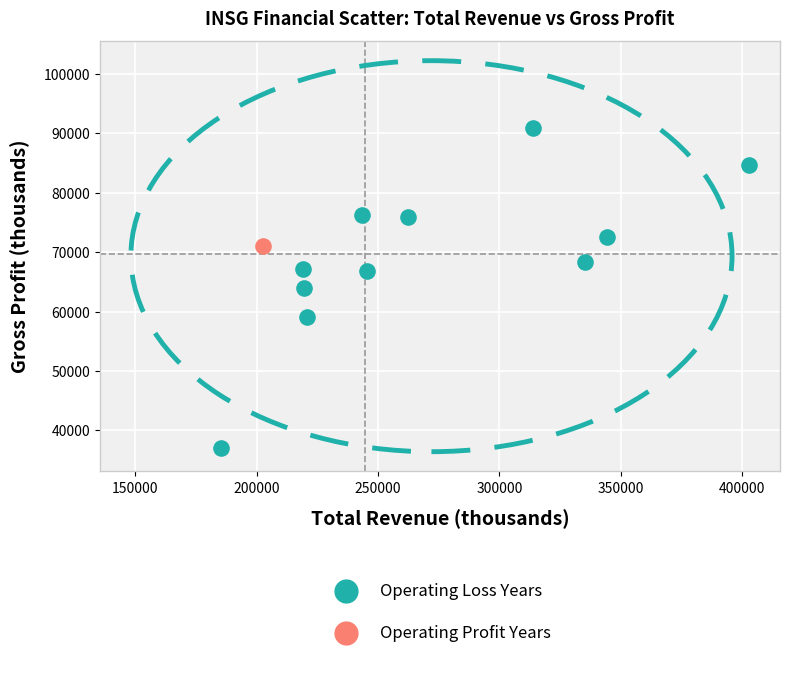

What are all the series names shown in the legend?

Operating Loss Years, Operating Profit Years